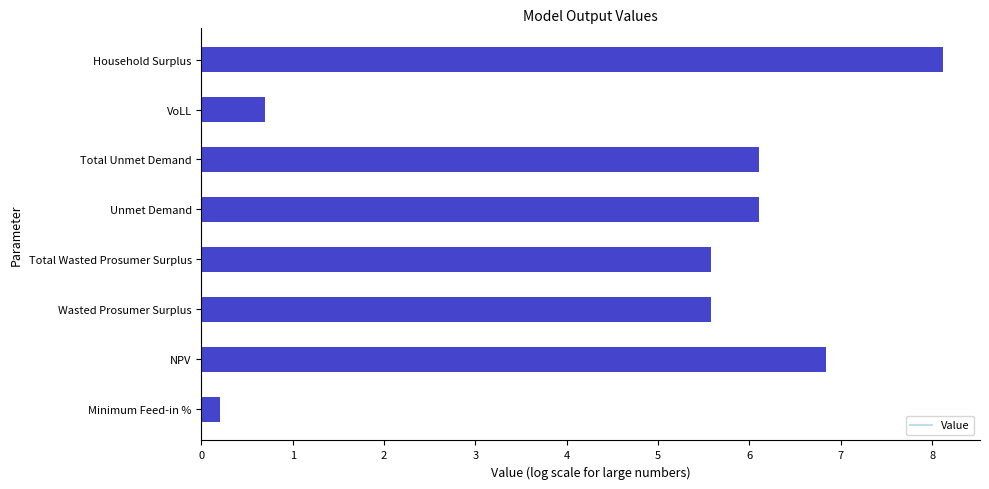

The value at VoLL is 0.4. True or false?

False